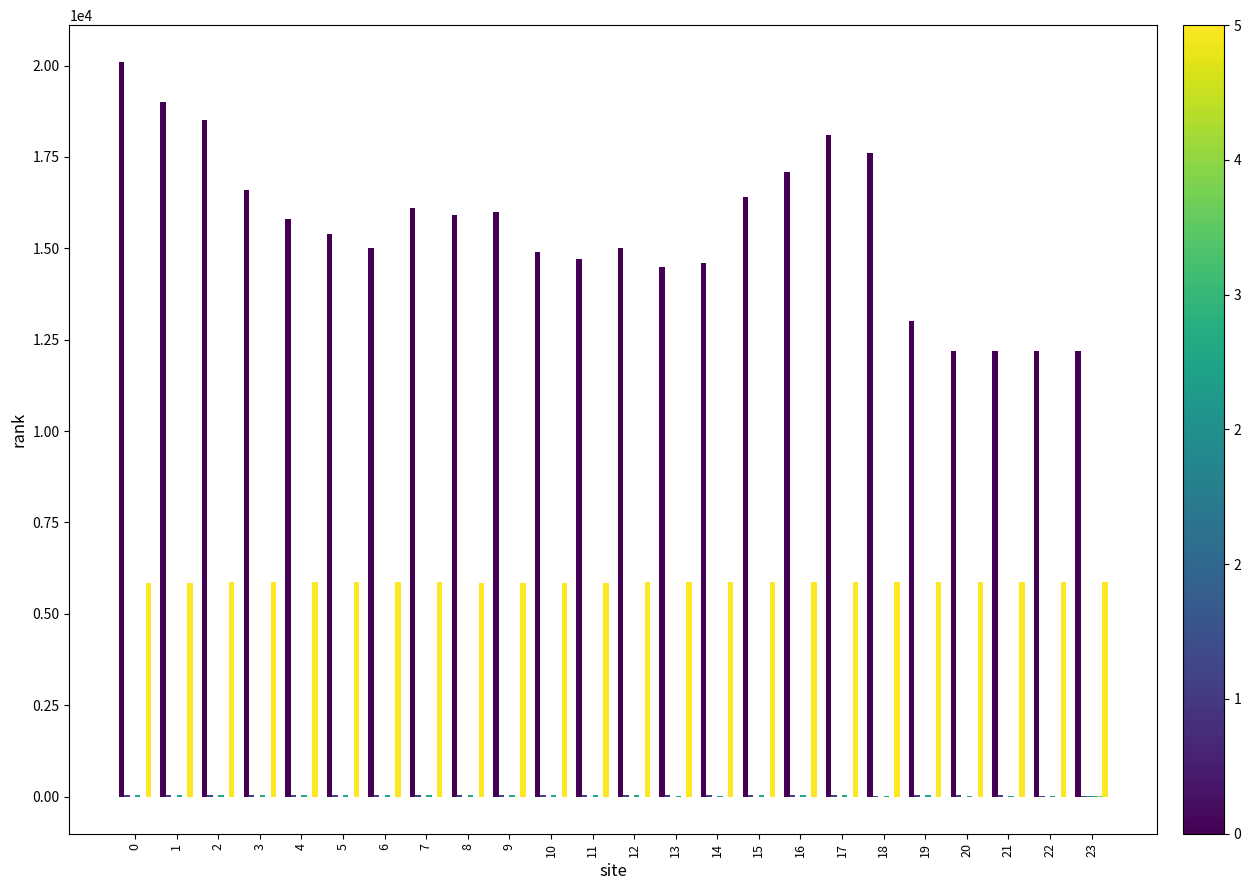

What is the greatest value displayed?

20100.0